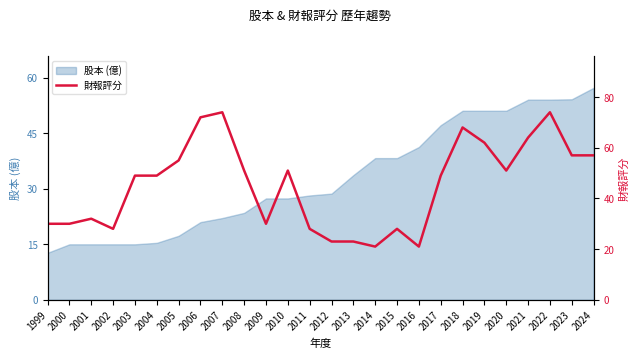

Is it true that 股本 (億) equals 54.1 at 2022?

True